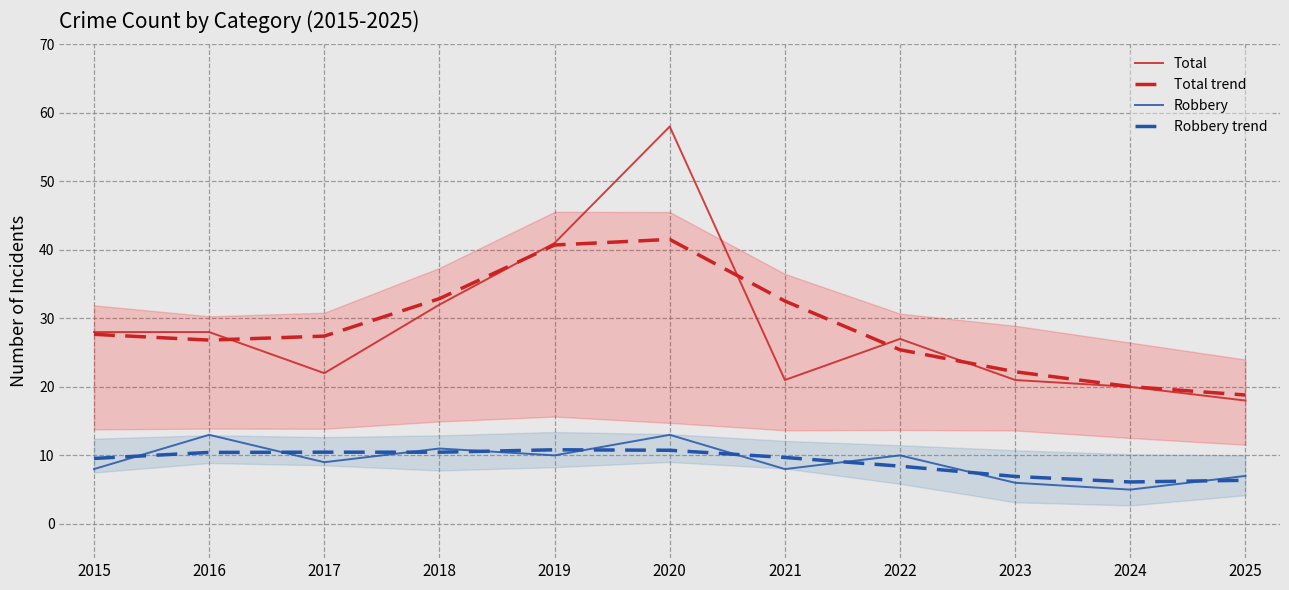

True or false: Total trend has a value of 40.7 at 2019.

True